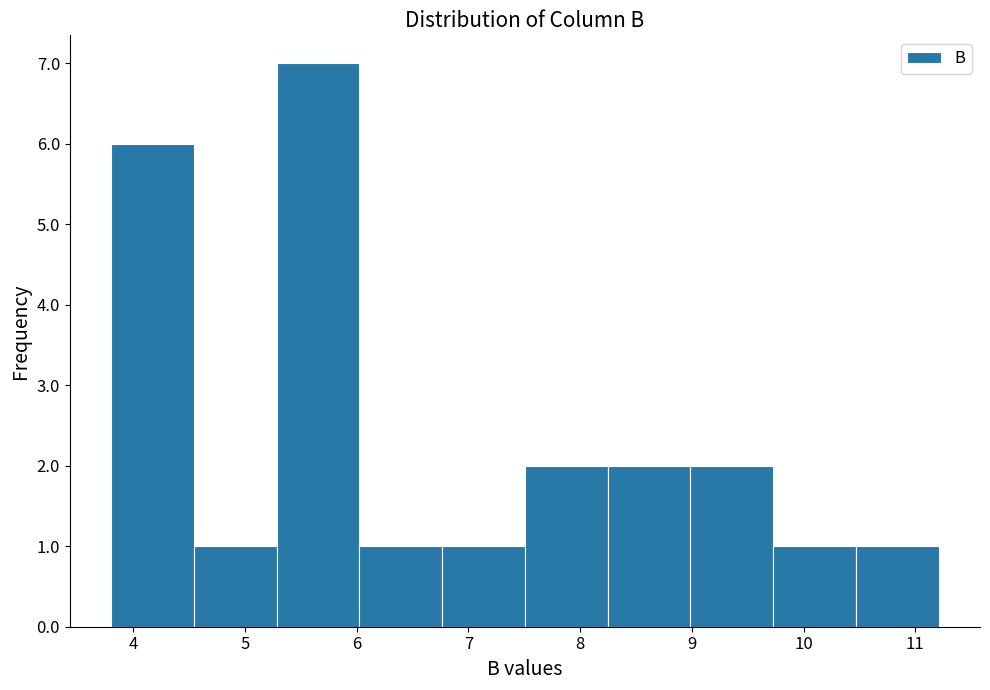

How tall is the bar that spans 7.5 to 8.2 on the x-axis? Neither the bar edges nor the heights are printed on the chart, so give them approximately, as read against the axes.

2